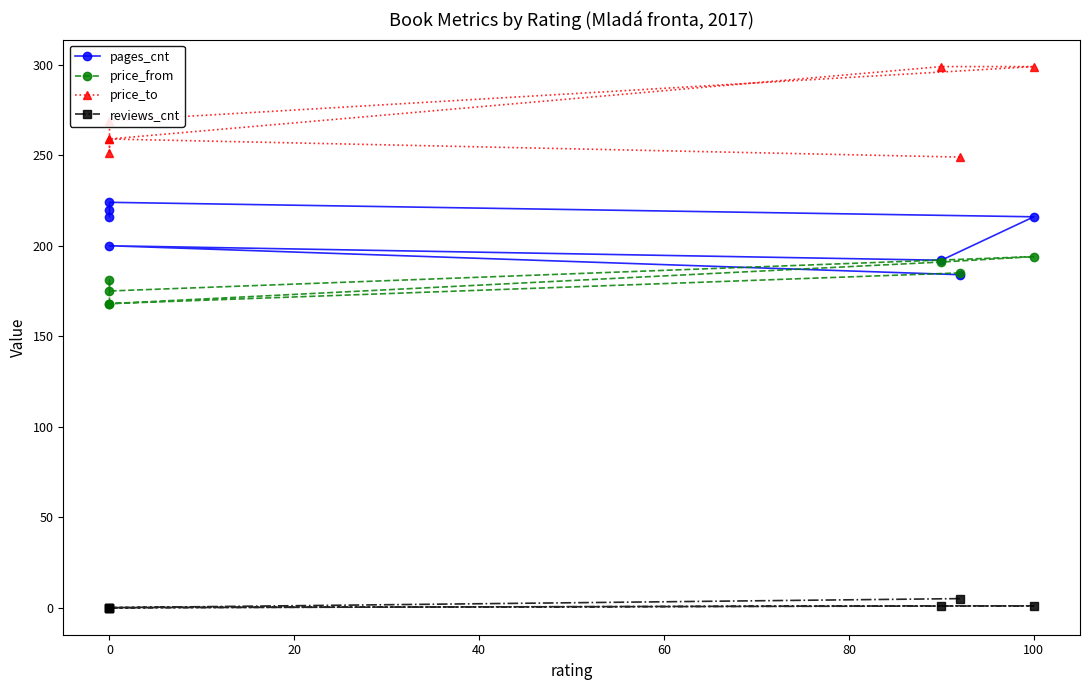

How many pages_cnt values are between 192 and 220?

5